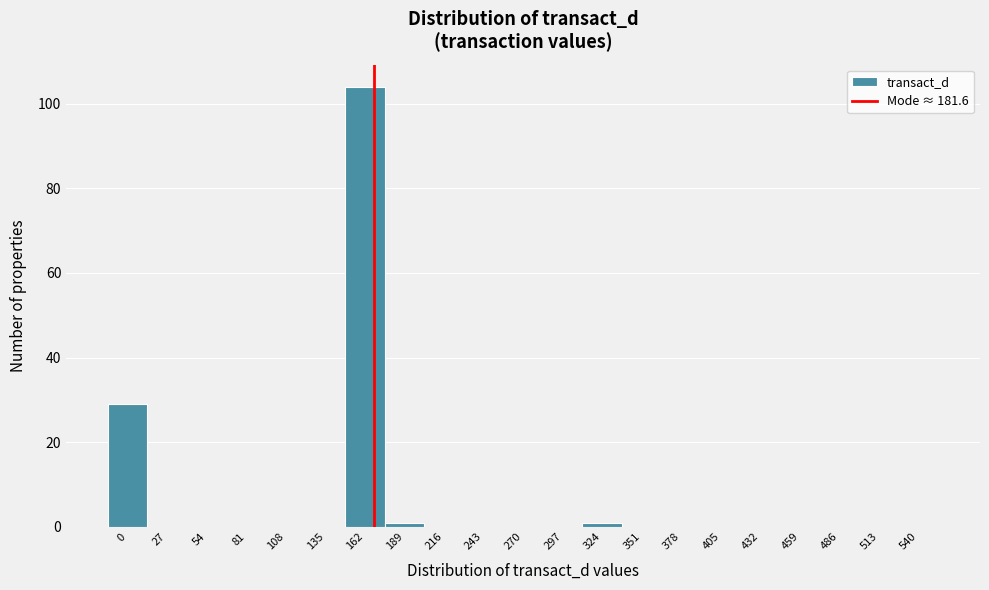

Reading left to right, list all the values displayed in this chart.

0=29	27=0	54=0	81=0	108=0	135=0	162=104	189=1	216=0	243=0	270=0	297=0	324=1	351=0	378=0	405=0	432=0	459=0	486=0	513=0	540=0